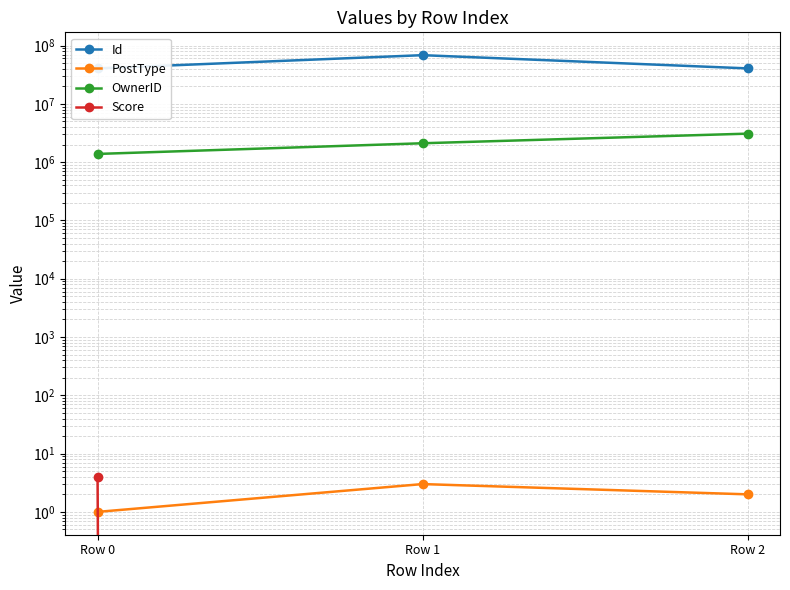

Reading left to right, transcribe all the data shown in this chart.

Id: 40596906	68431057	40606095
PostType: 1	3	2
OwnerID: 1383095	2108972	3082873
Score: 4	0	0